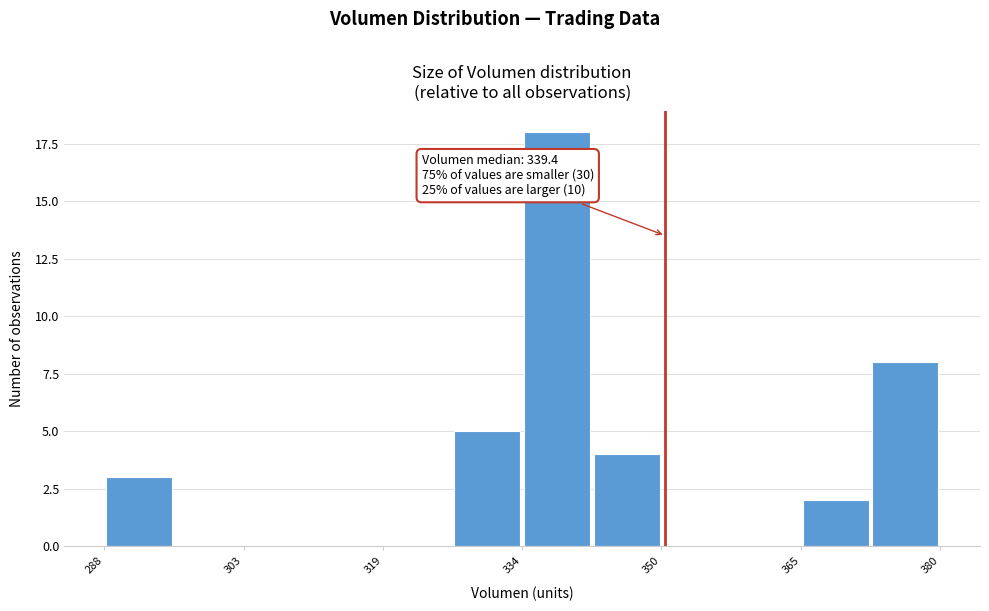

Read against the x-axis, roughly where is the centre of the tallest bar?

338